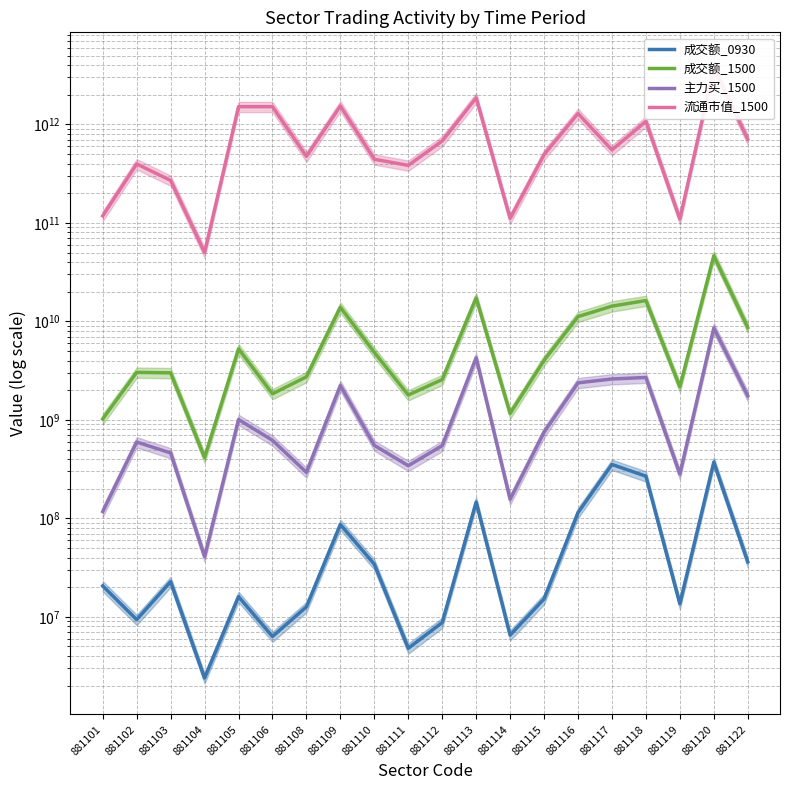

Reading left to right, extract all data points from this chart.

成交额_0930: 881101=20609700	881102=9372558	881103=22734050	881104=2393394	881105=16051733	881106=6319293	881108=12636444	881109=86463992	881110=34233477	881111=4799026	881112=8751210	881113=146481838	881114=6524290	881115=15203055	881116=114208014	881117=352407063	881118=268002381	881119=13590896	881120=372458959	881122=36203014
成交额_1500: 881101=1022946369	881102=3033633194	881103=3002677099	881104=414710831	881105=5257318293	881106=1838154838	881108=2737126235	881109=13914517096	881110=4837984108	881111=1787711577	881112=2567048730	881113=17307758705	881114=1162150810	881115=4018670151	881116=11184996810	881117=14279371068	881118=16268572431	881119=2167002637	881120=46336913407	881122=8665890132
主力买_1500: 881101=117340466	881102=595640859	881103=461555690	881104=41024101	881105=1007922413	881106=620161580	881108=293060118	881109=2231348293	881110=550900192	881111=342473235	881112=547025528	881113=4268041828	881114=156170928	881115=749571290	881116=2376830214	881117=2601166015	881118=2693807648	881119=281880364	881120=8559031276	881122=1755016513
流通市值_1500: 881101=117911842857	881102=396692538307	881103=269868994956	881104=50174693834	881105=1513035739985	881106=1512338492925	881108=473359150020	881109=1538018797779	881110=442688087070	881111=383611161658	881112=678371448792	881113=1860254240994	881114=111027887267	881115=493275758589	881116=1289060682459	881117=550646269957	881118=1073464835597	881119=109267881990	881120=3719893998882	881122=707650703166